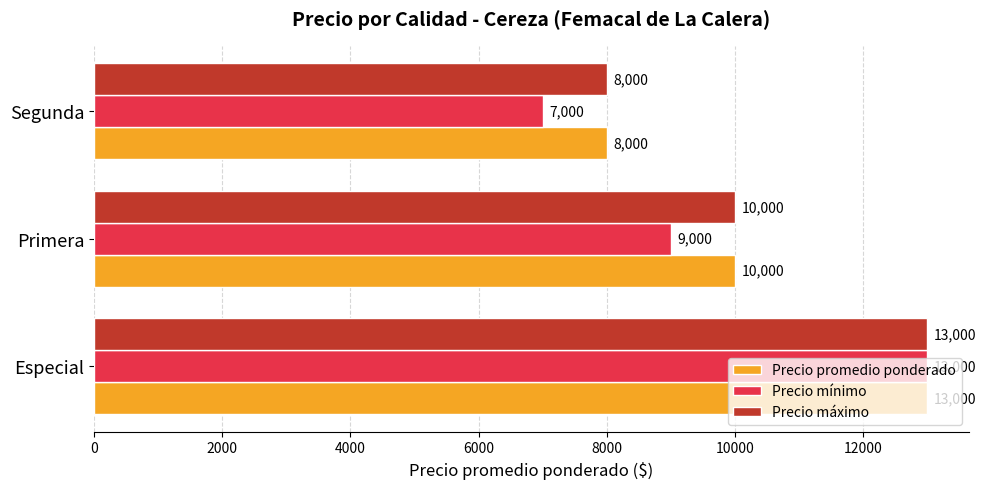

True or false: Precio promedio ponderado has a value of 10000 at Primera.

True